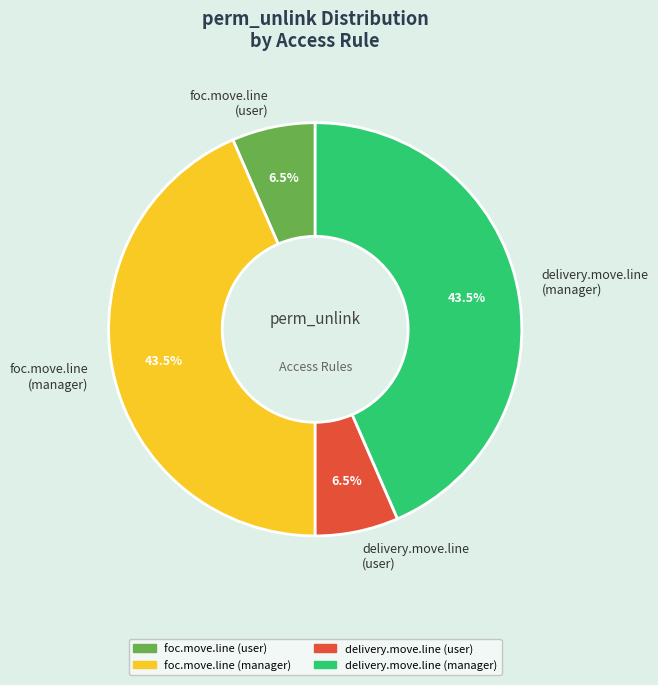

Which has a higher value, foc.move.line (manager) or foc.move.line (user)?

foc.move.line (manager)